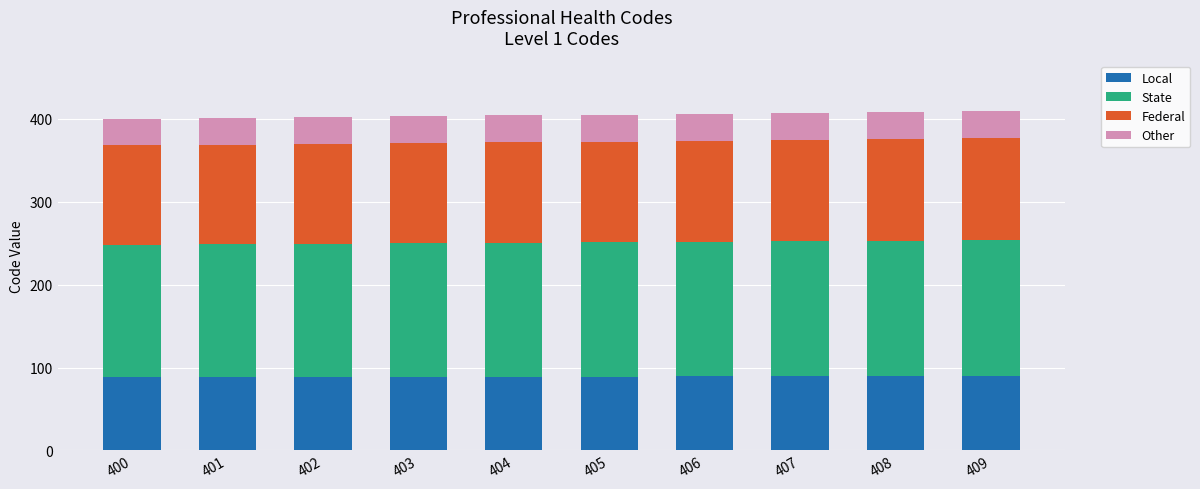

What is the total value across all series at 402?

402.0